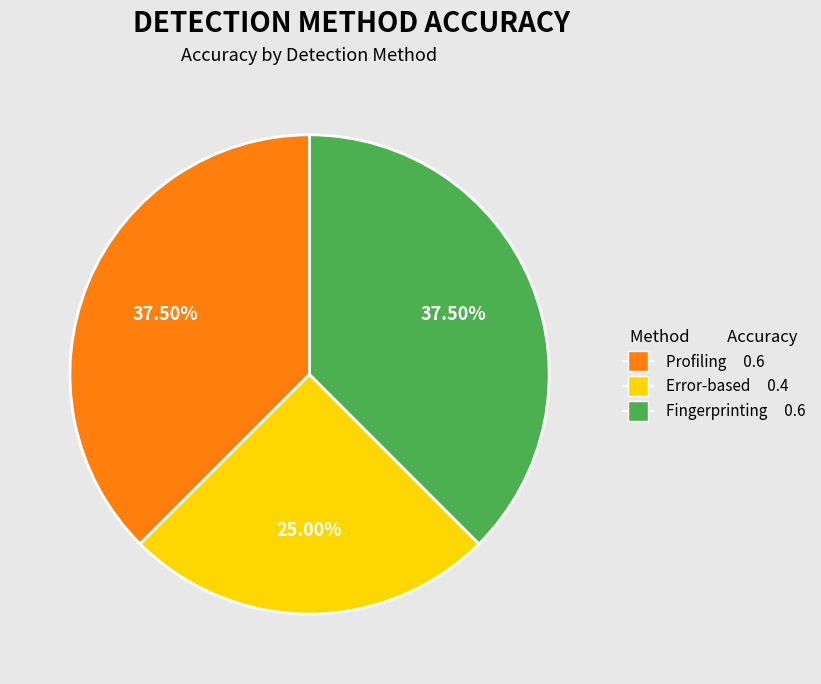

How much of the chart is everything except Fingerprinting?

62.5%